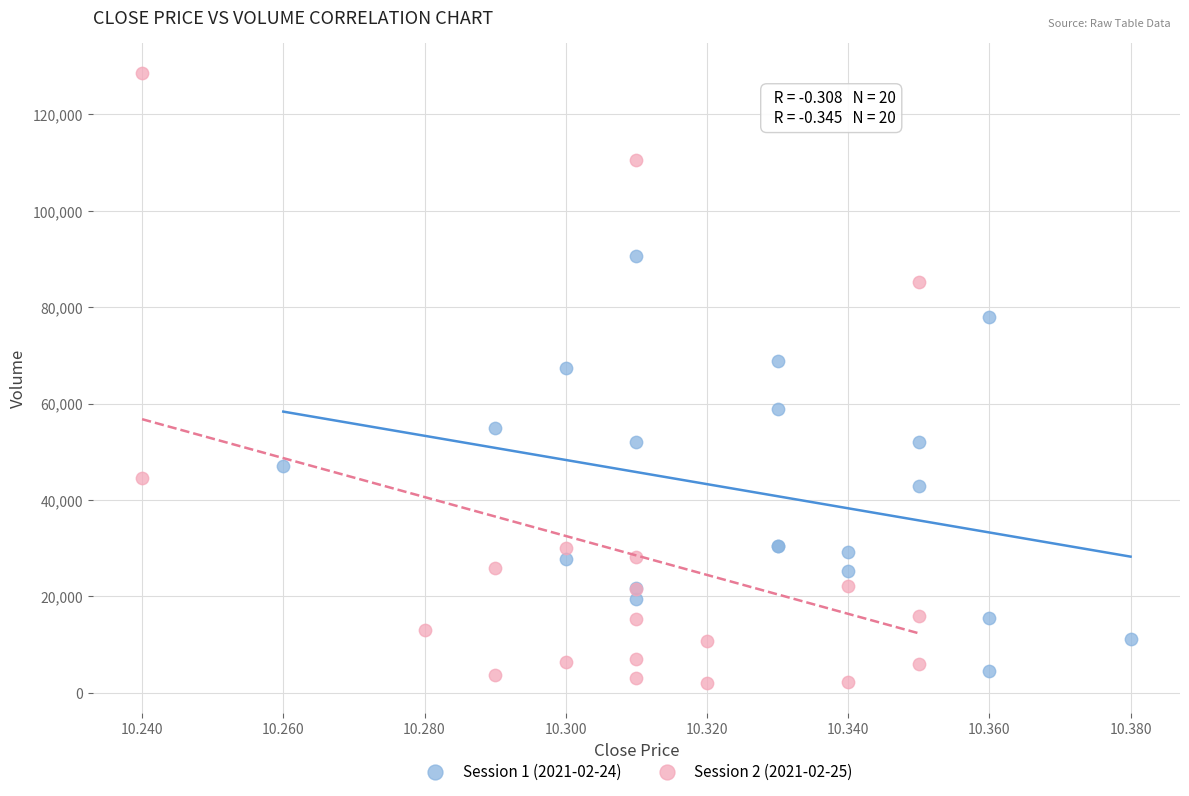

Which series reaches the maximum Y coordinate?

Session 2 (2021-02-25)